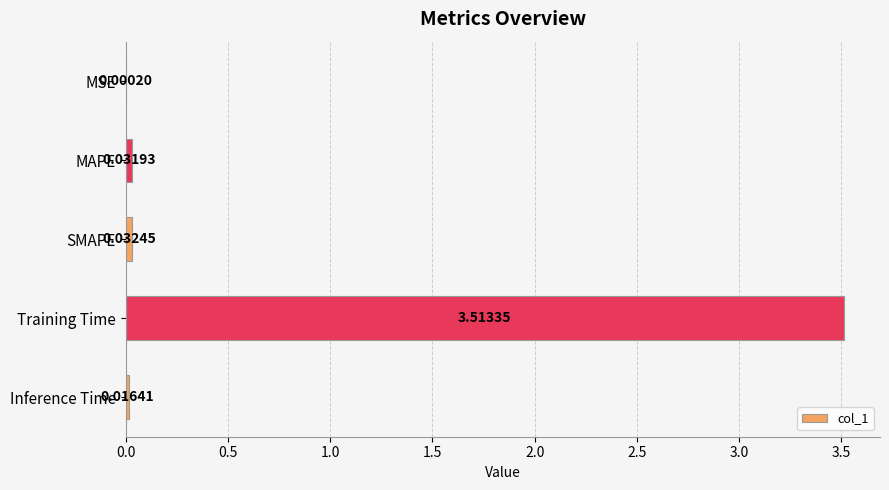

What is the change in value from MSE to Training Time?

+3.5